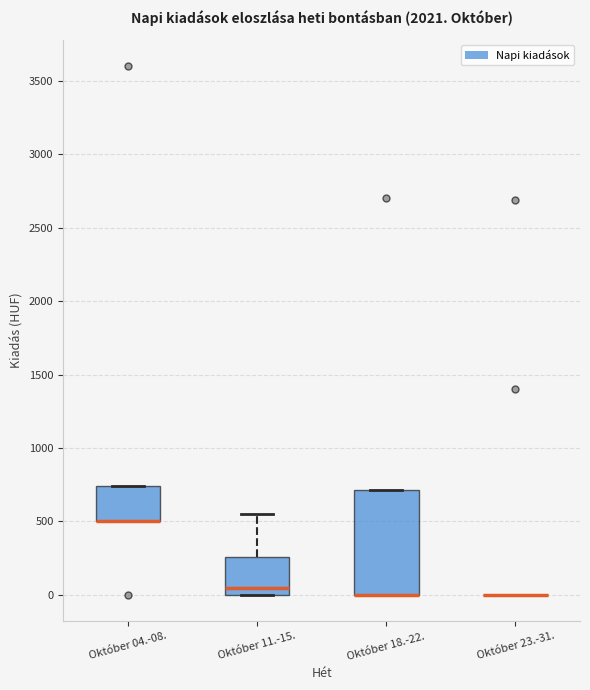

Which box is the tallest, from its lower edge to its upper edge?

Október 18.-22.